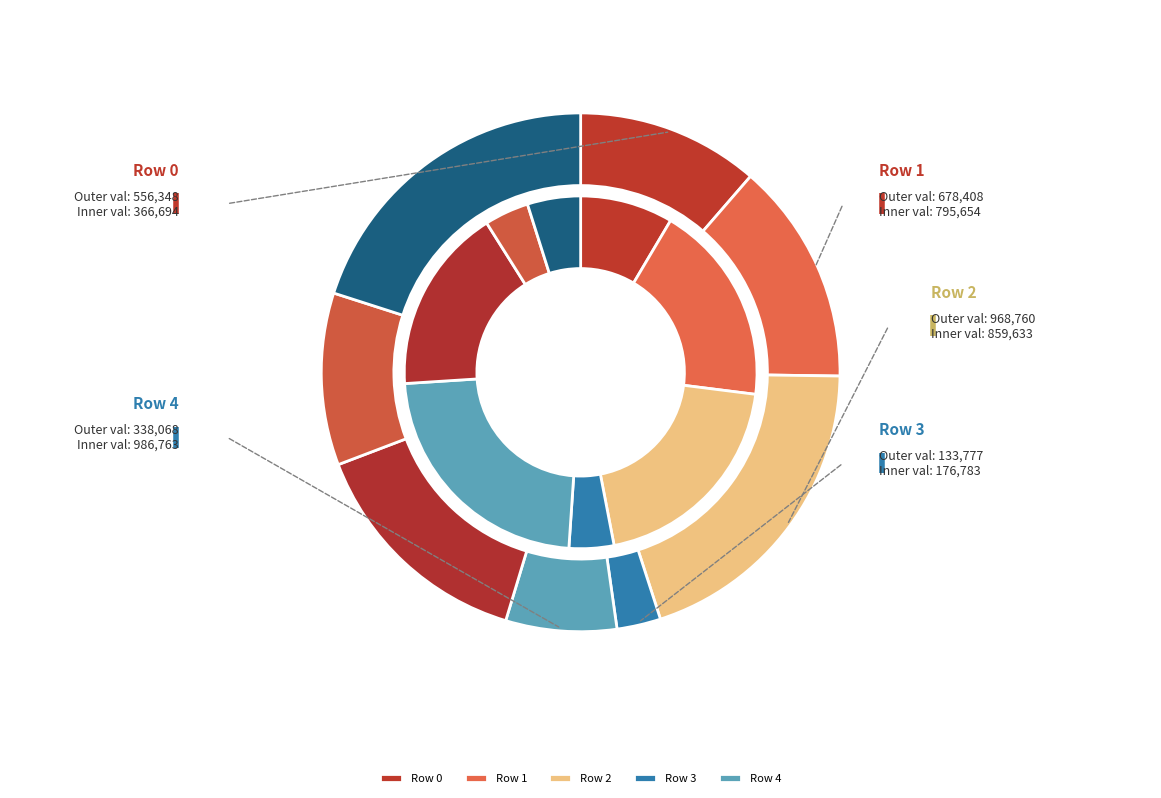

How many segments does this pie chart have?

8